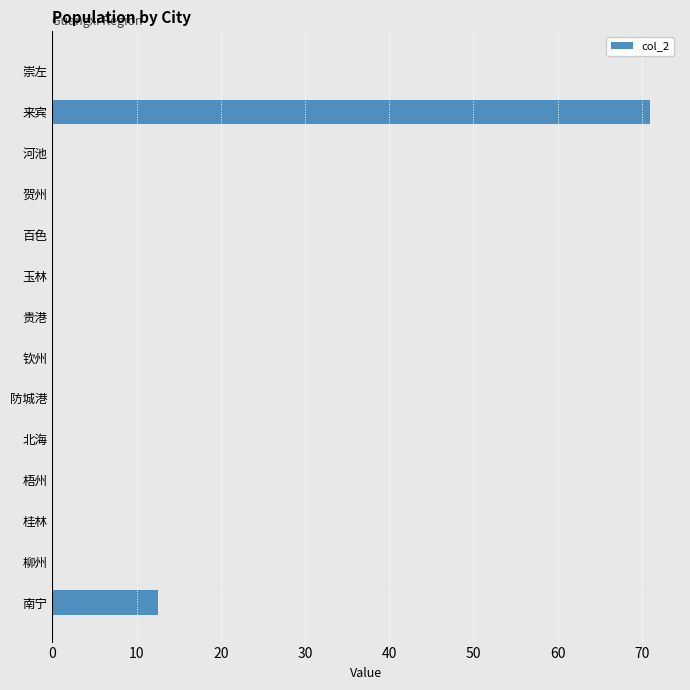

What is the average value?

6.0